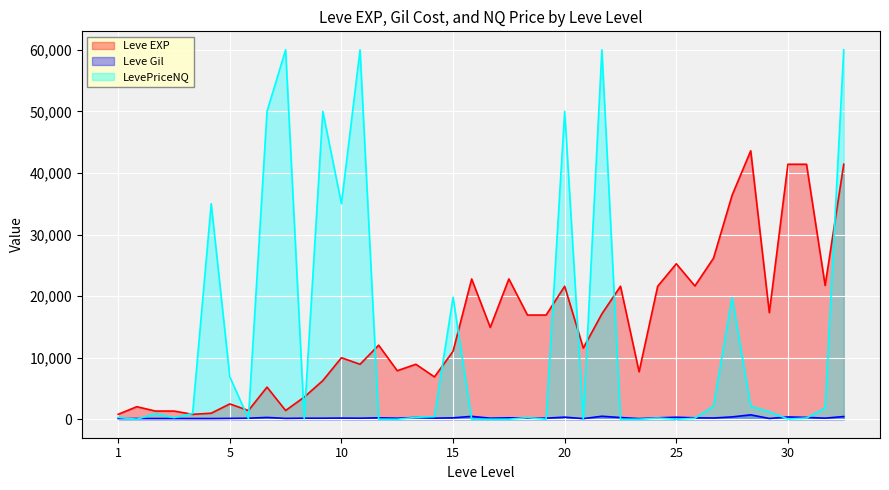

Which series has the widest spread of values?

LevePriceNQ